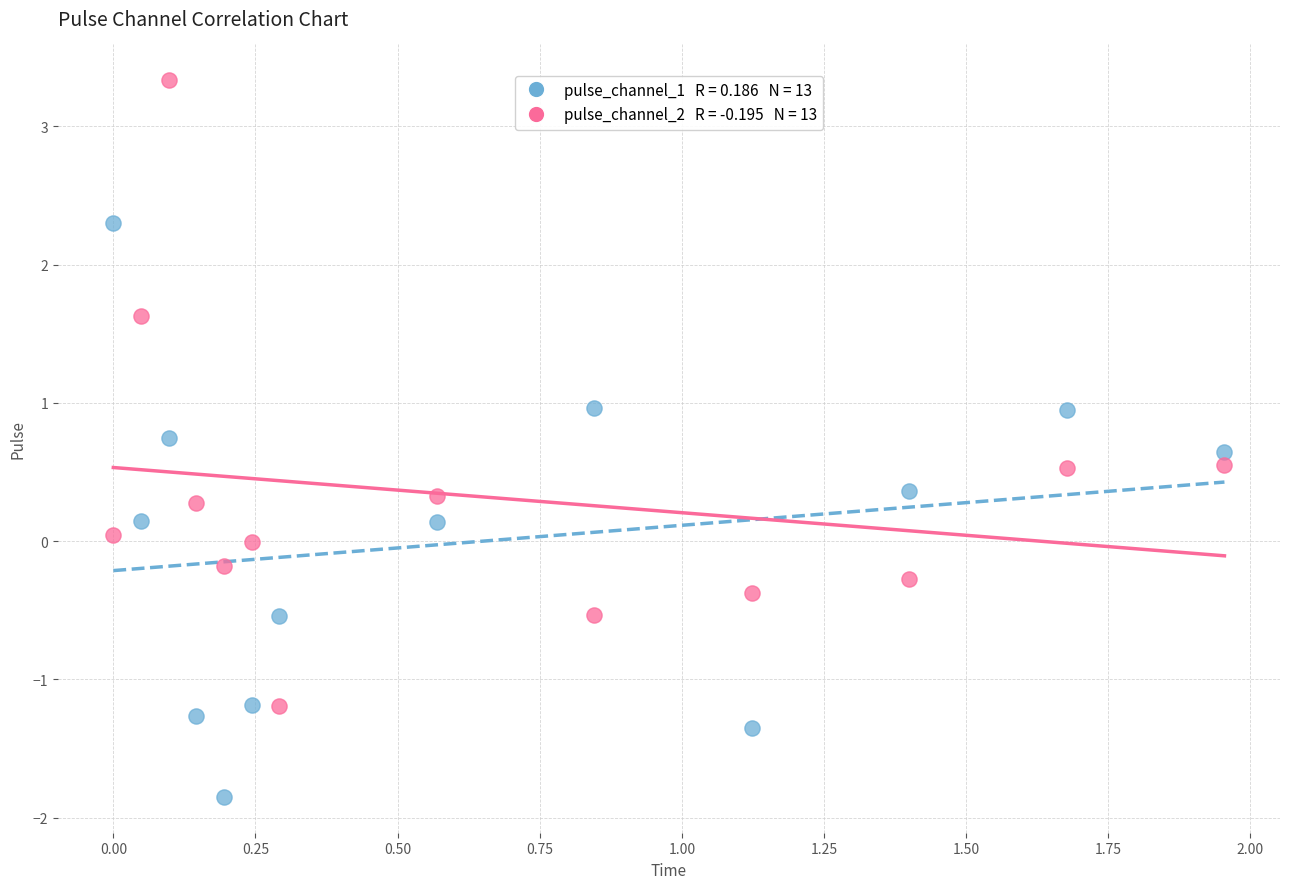

Across all data points, what is the range of X values (max minus min)?

2.0